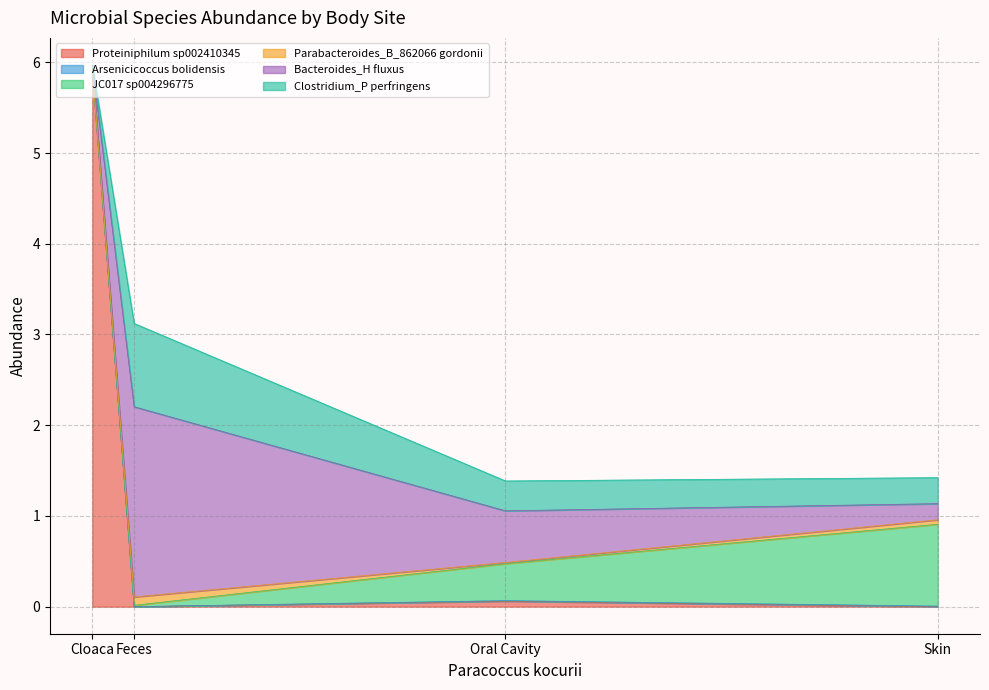

True or false: Parabacteroides_B_862066 gordonii has a value of 0.0 at Cloaca.

True